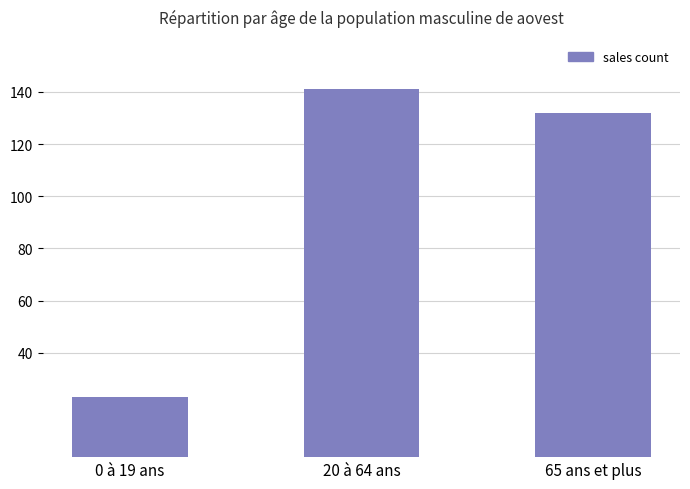

Are the bars horizontal?

No